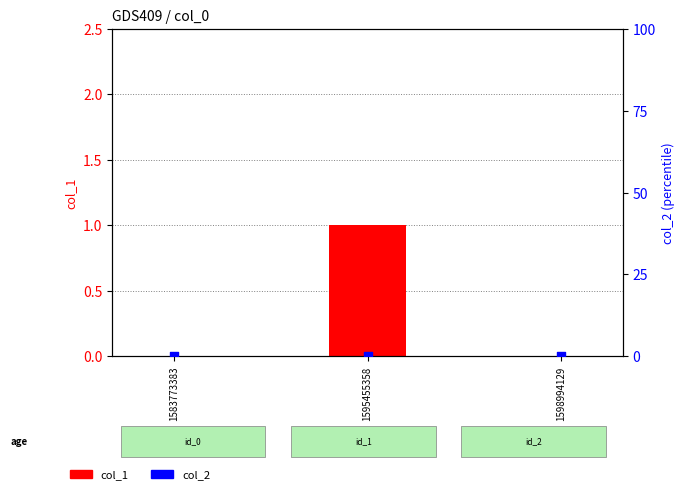

What are all the series names shown in the legend?

col_1, col_2